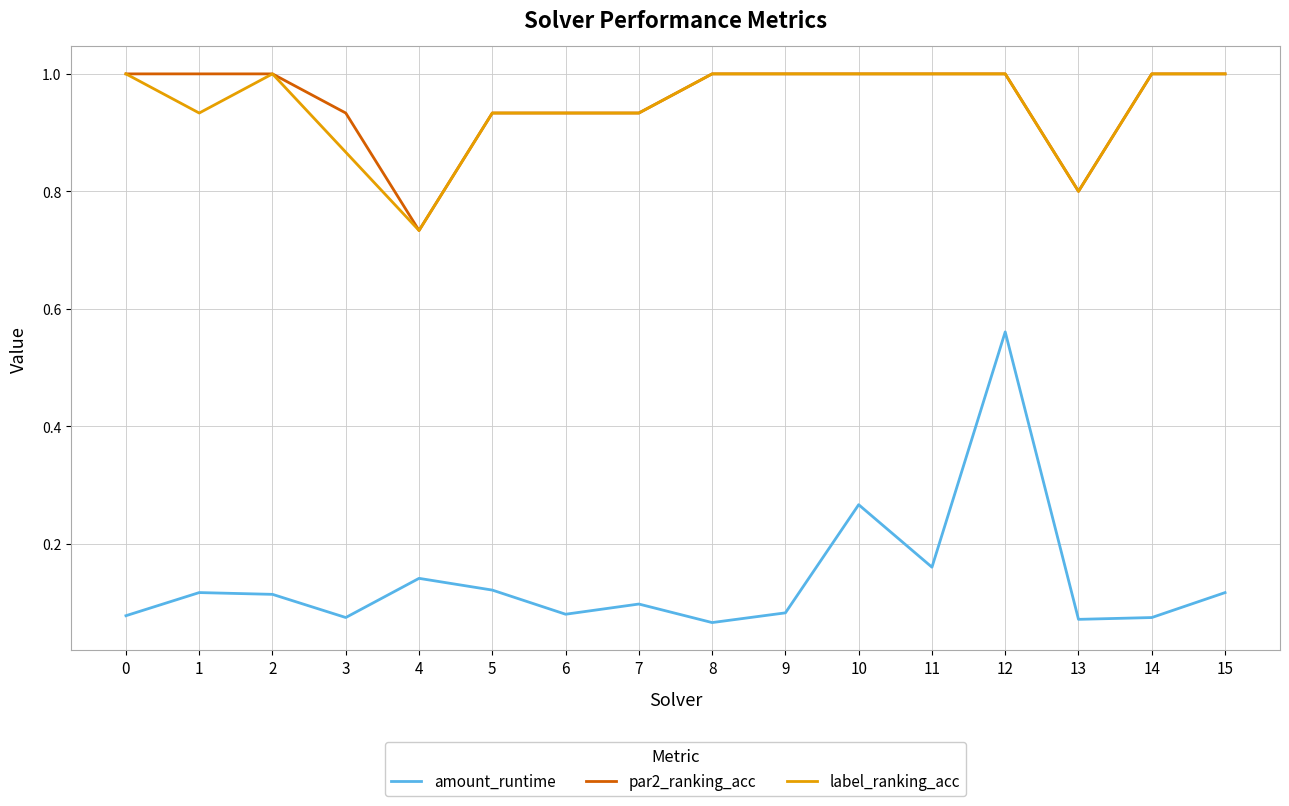

Which series changed the most between 6 and 12?

amount_runtime